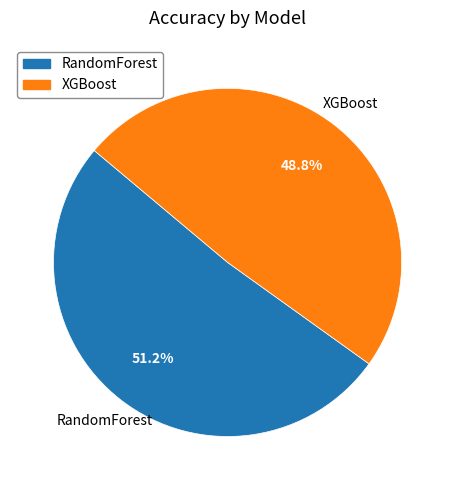

Which has a higher value, RandomForest or XGBoost?

RandomForest